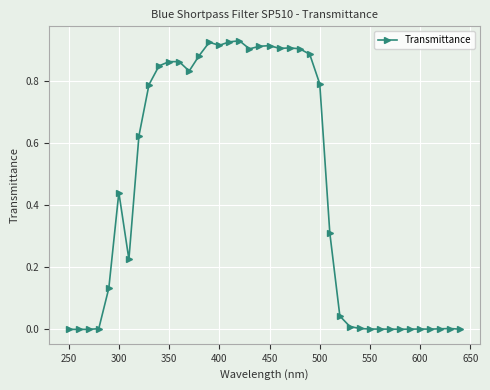

What is the sum of all values?

17.7